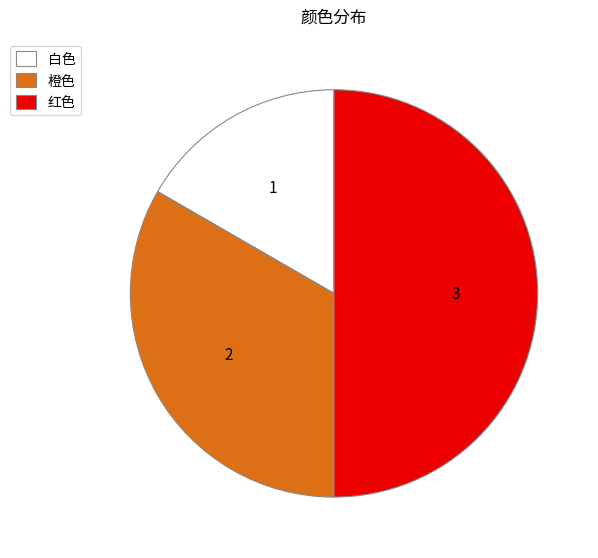

Rank the categories by value from highest to lowest.

红色, 橙色, 白色